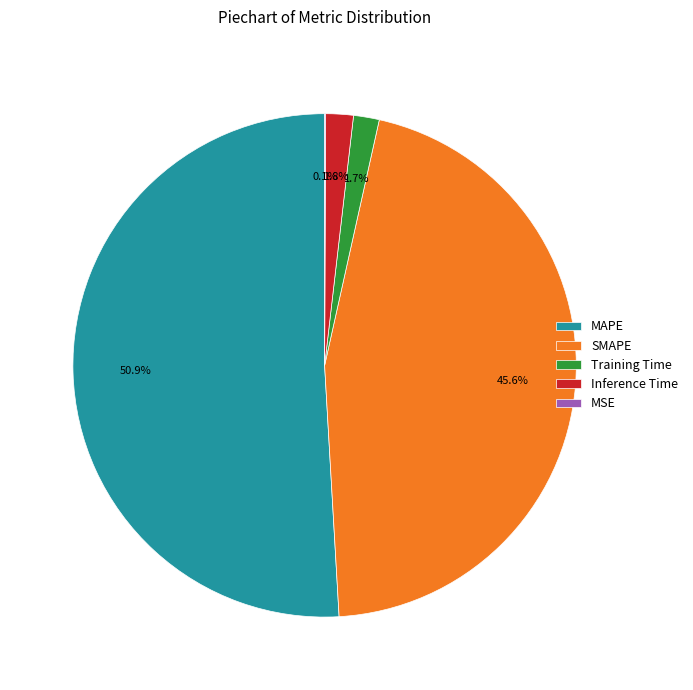

What portion of the pie excludes Inference Time?

98.2%